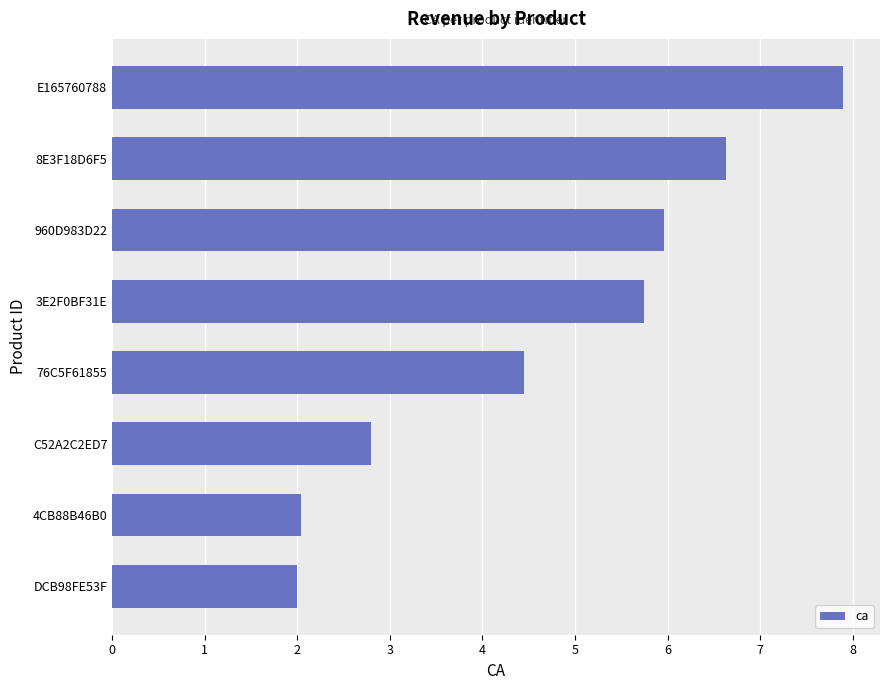

How many categories are shown in the chart?

8